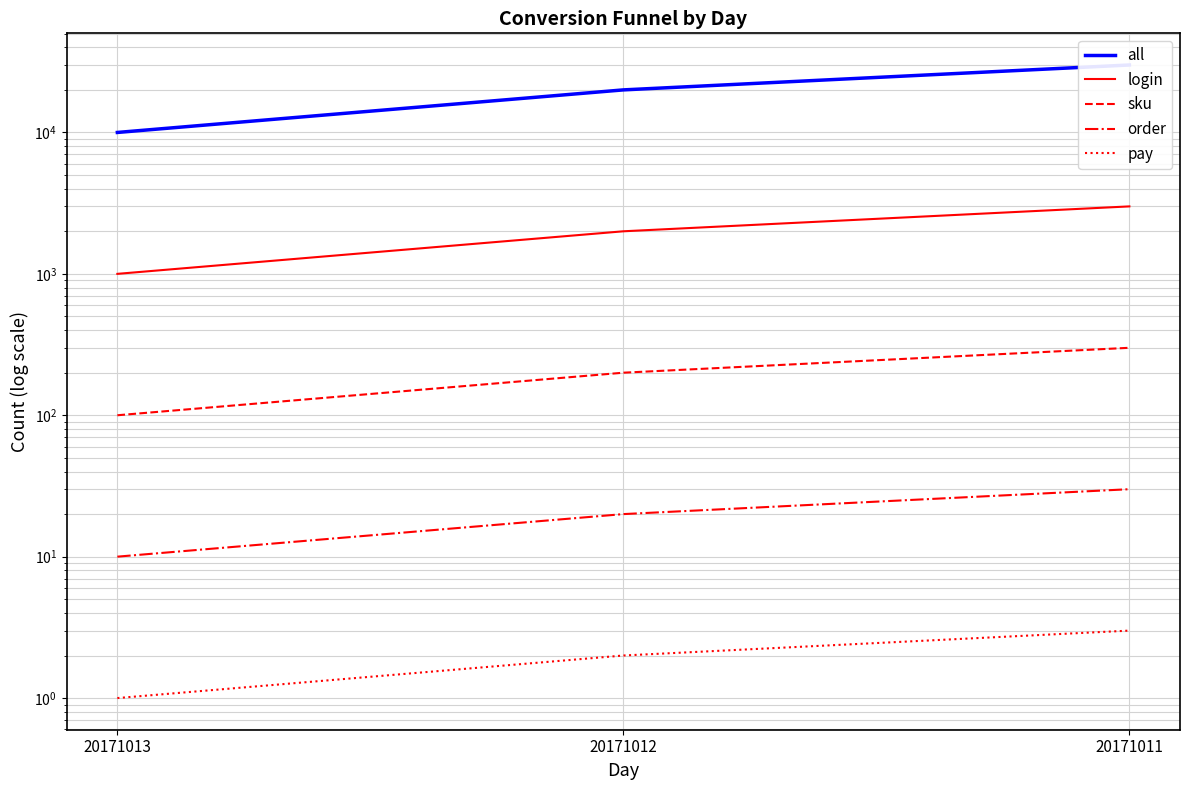

Which label corresponds to the smallest value in the chart?

20171013